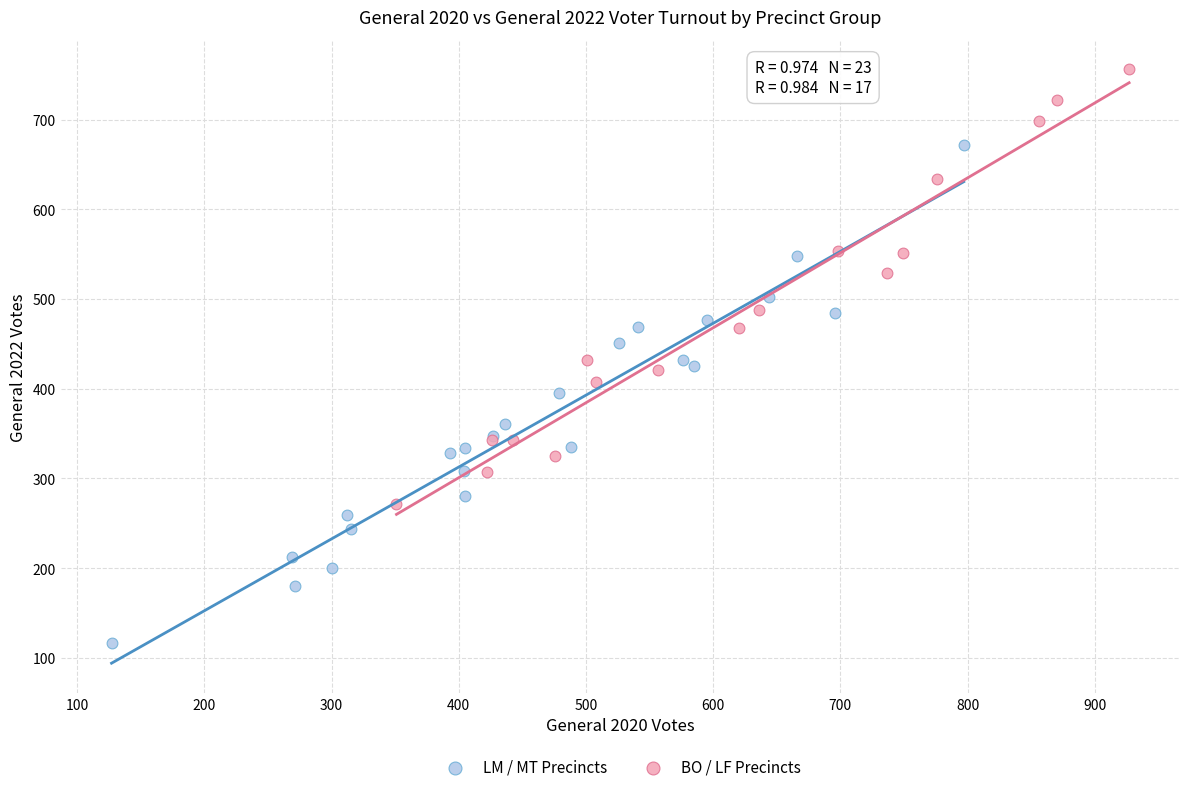

Which series reaches the minimum Y coordinate?

LM / MT Precincts